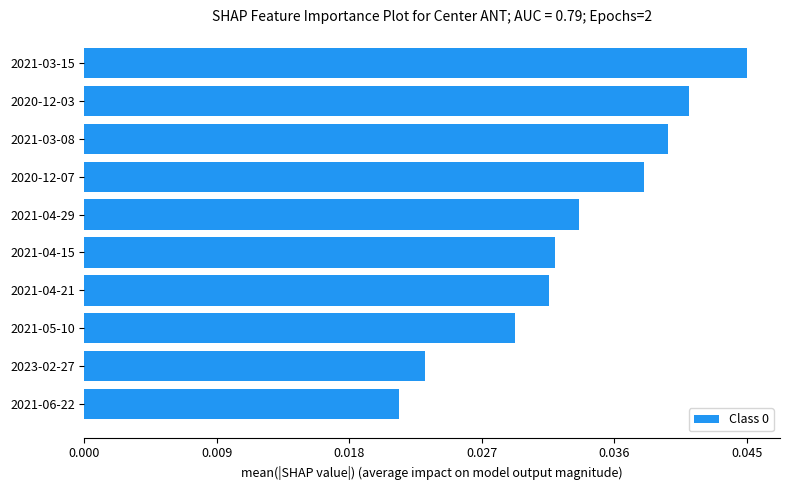

Count the number of values greater than 1956.

4